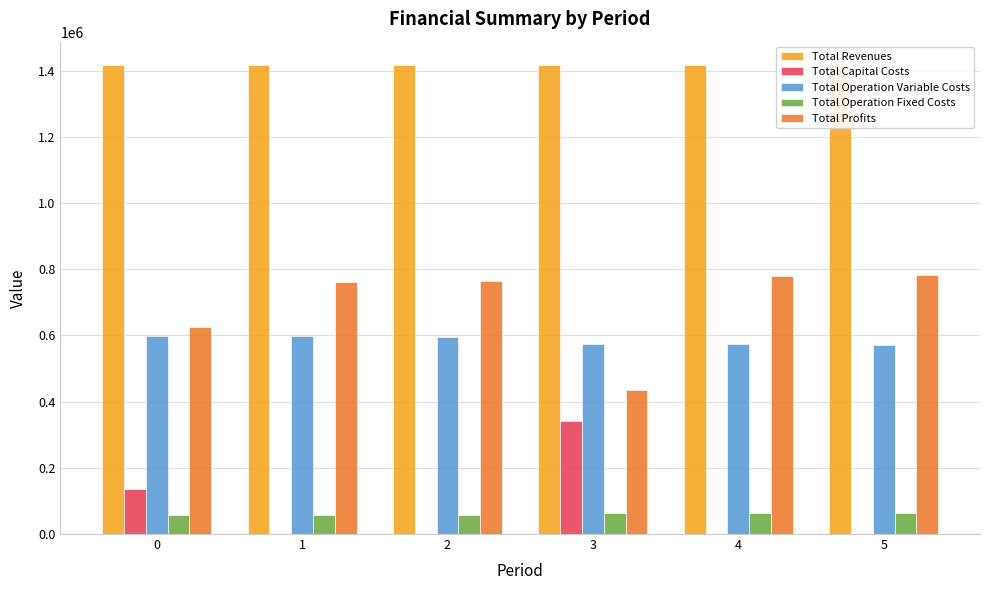

Reading left to right, transcribe all the data shown in this chart.

Total Revenues: 1416756.2	1416756.2	1416756.2	1416799.2	1416799.2	1416799.2
Total Capital Costs: 135520.0	0.0	0.0	341248.0	0.0	0.0
Total Operation Variable Costs: 599203.6	597145.6	595084.8	575601.1	573658.2	571712.6
Total Operation Fixed Costs: 57035.6	57035.6	57035.6	63411.3	63411.3	63411.3
Total Profits: 624997.0	762575.0	764635.8	436538.7	779729.6	781675.2